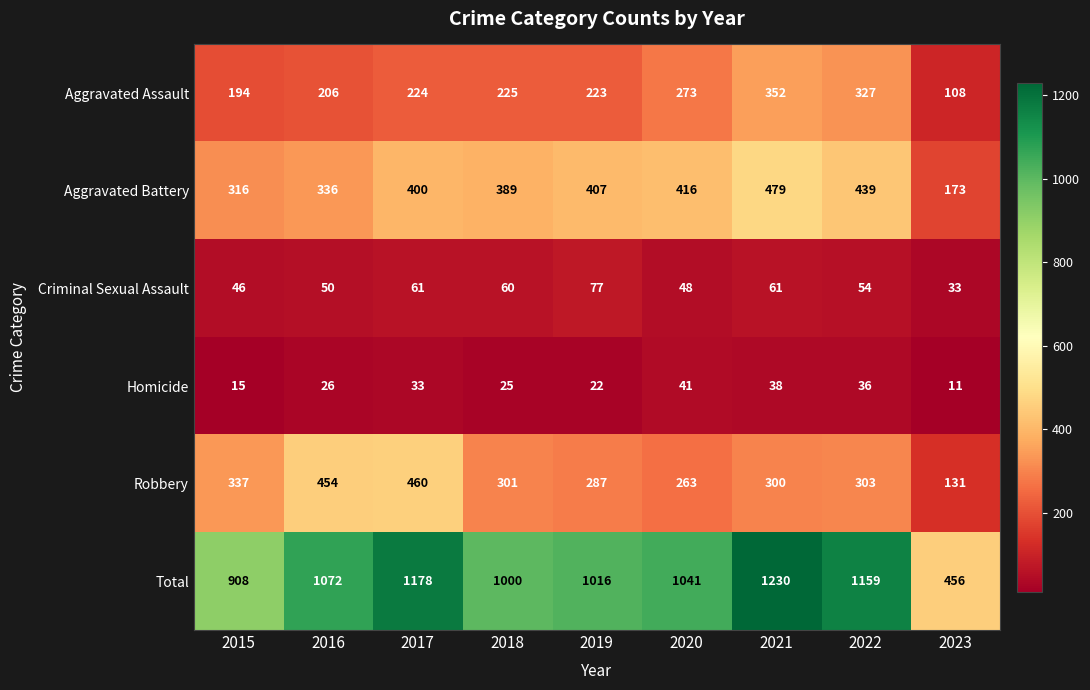

What is the minimum value shown in the chart?

11